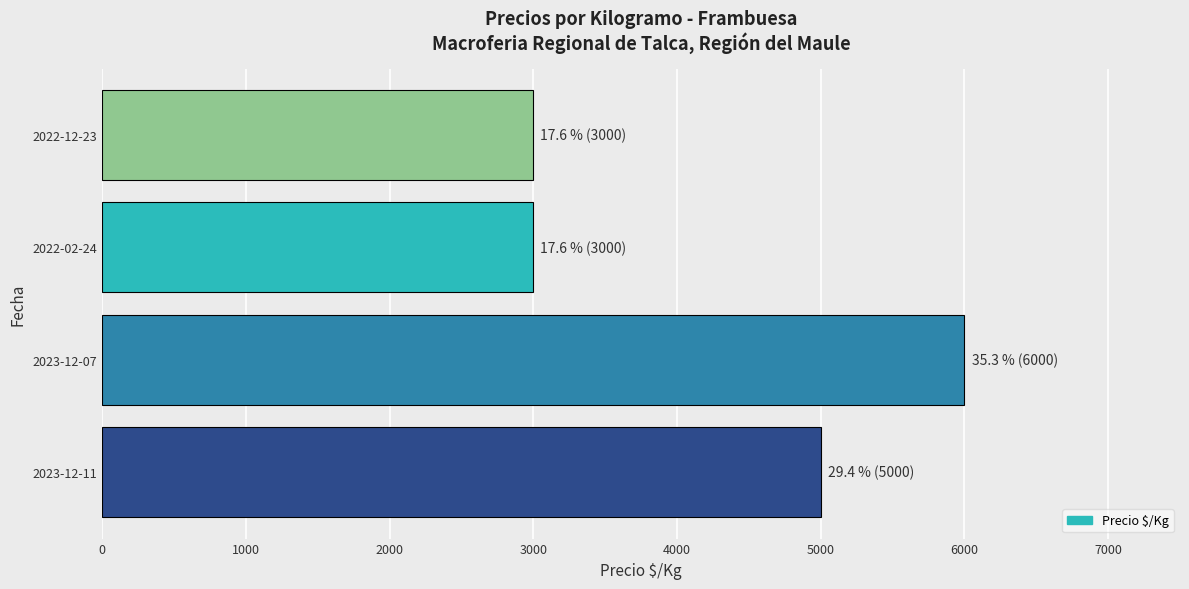

How many distinct data groups are displayed?

1